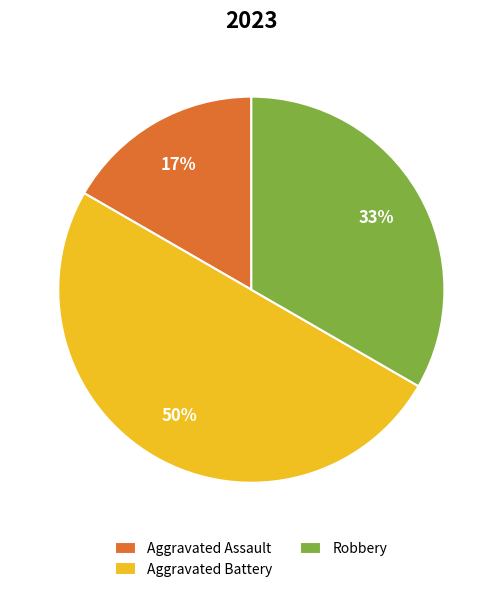

Is the sum of Robbery and Aggravated Battery greater than half?

Yes